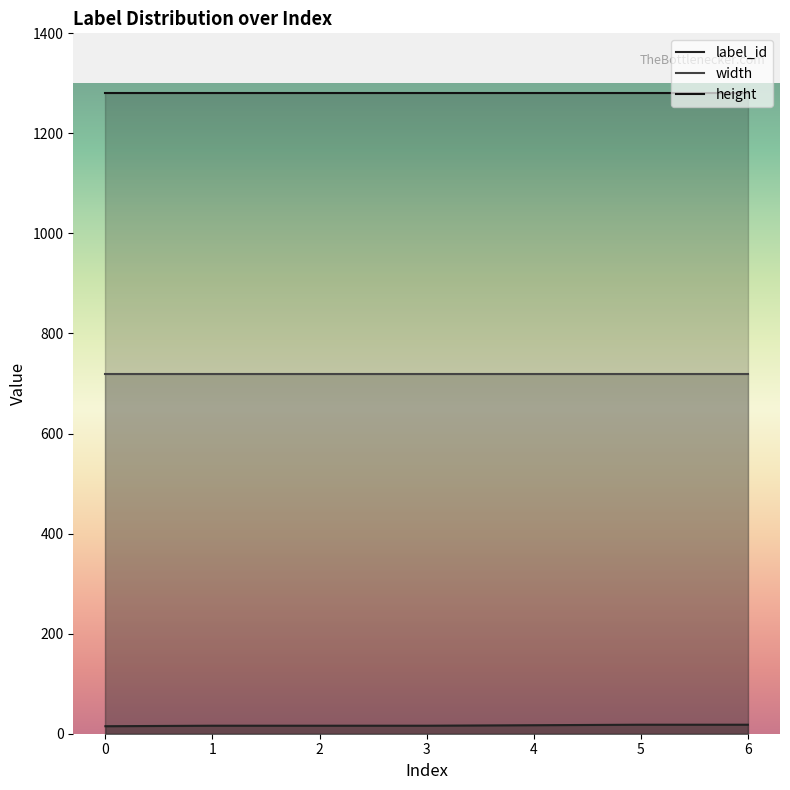

List the series in order of their overall mean, highest first.

height, width, label_id